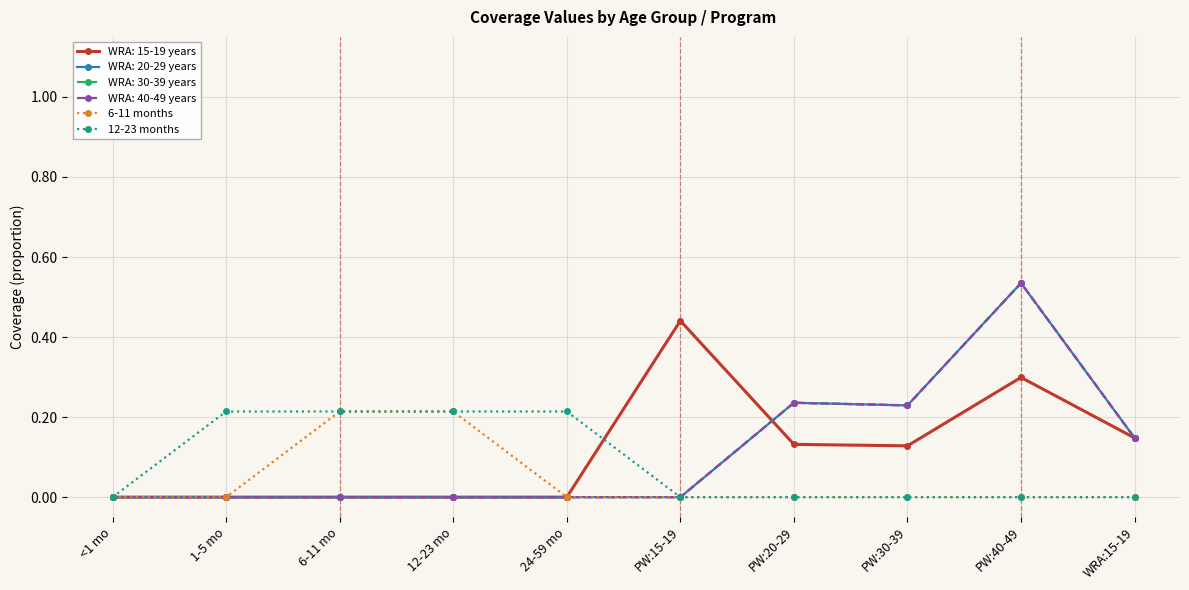

Is this an area chart (filled region under the line)?

No